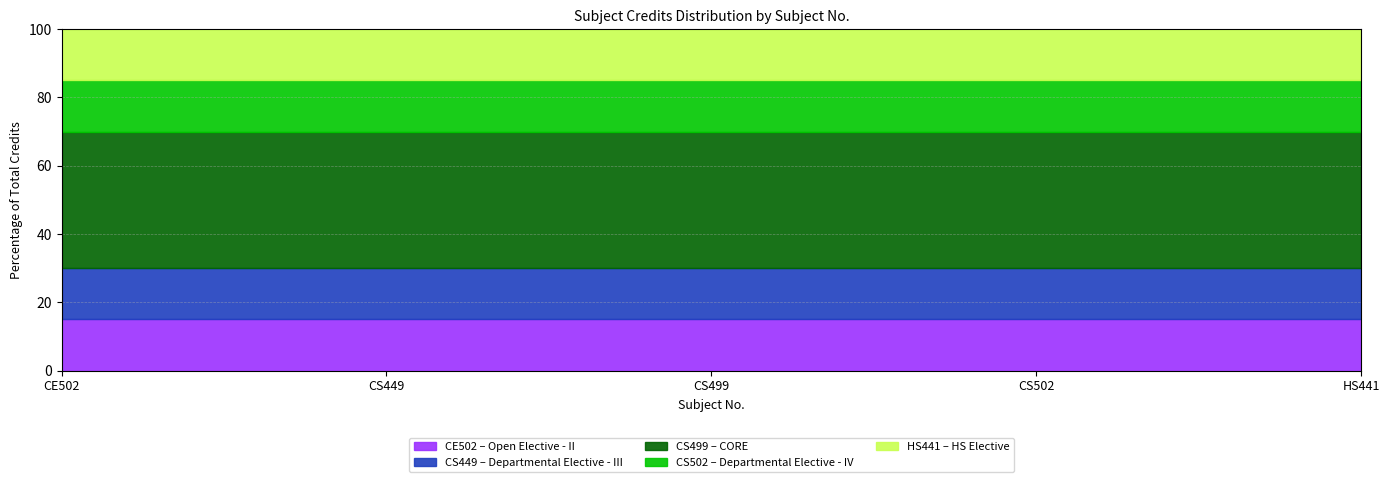

Between HS441 and CE502, which is larger?

HS441